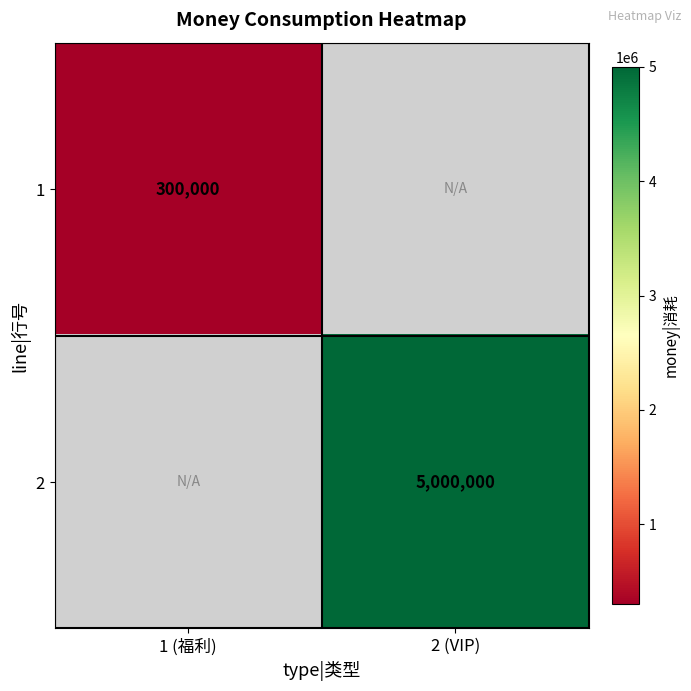

True or false: 2 has a value of 5000000 at 2 (VIP).

True